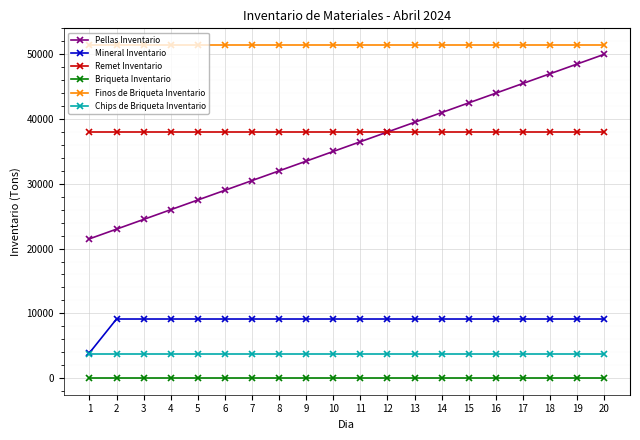

What is the value of the Chips de Briqueta Inventario point at the 14th from the left?

3688